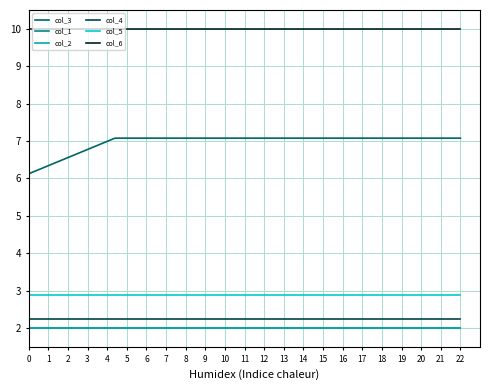

Which series has the widest spread of values?

col_3